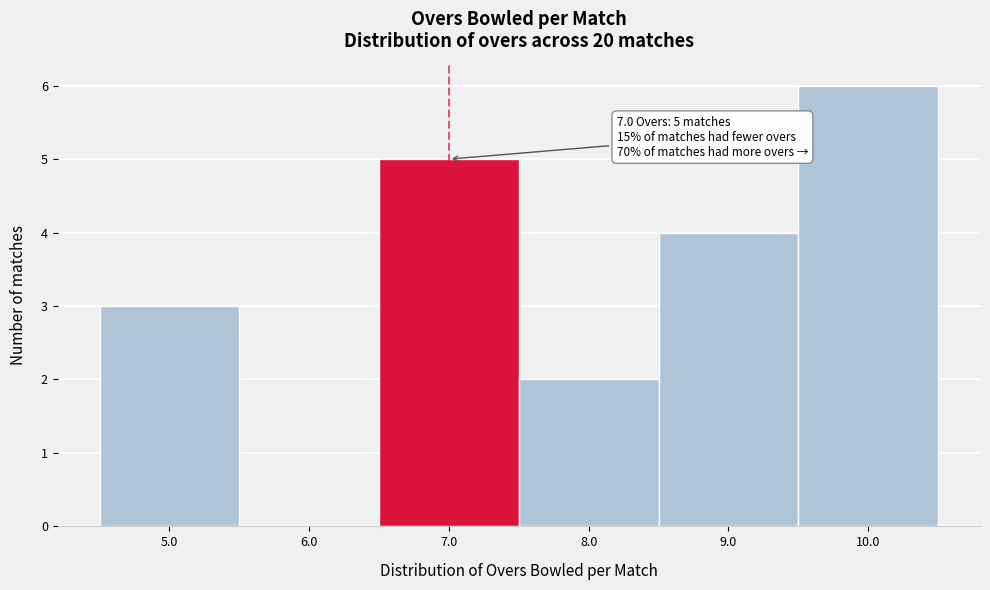

Which range on the x-axis has the tallest bar?

9.5 to 10.5